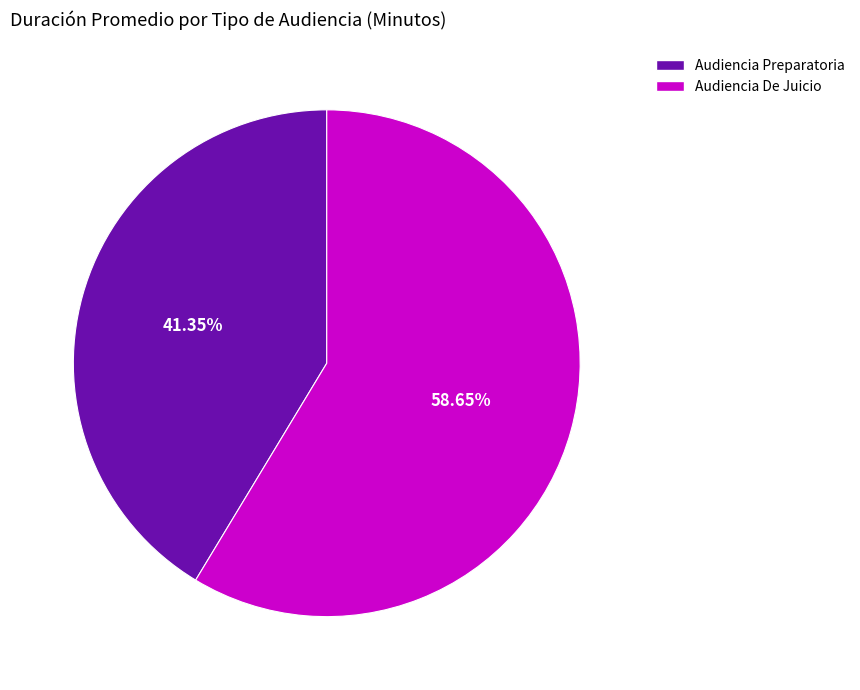

Is it true that Audiencia Preparatoria is 51% of the pie?

False